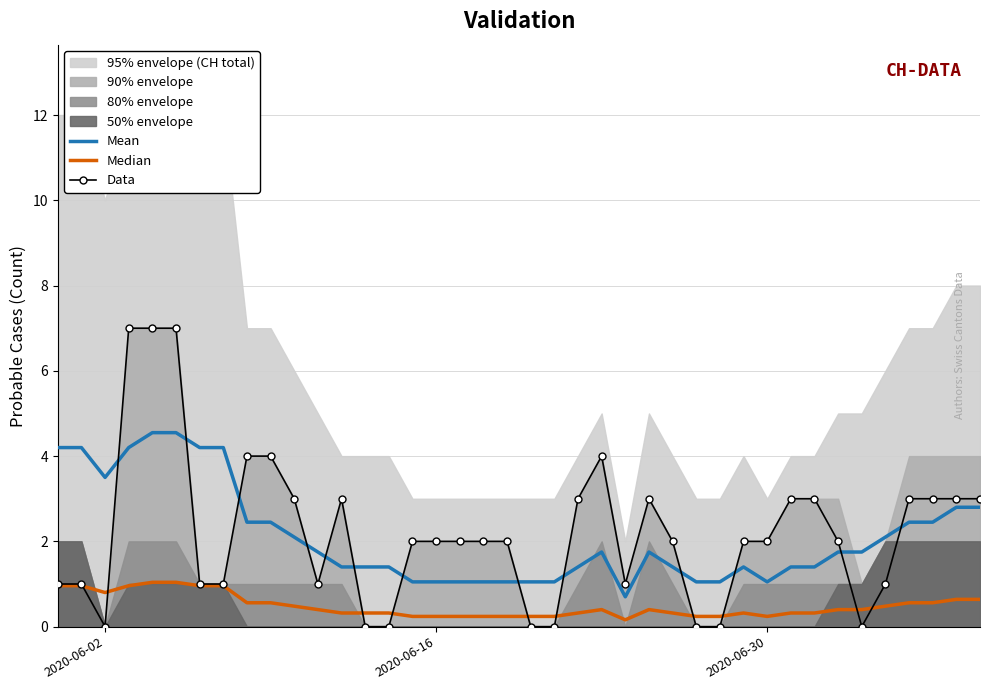

How many categories are shown in the chart?

40